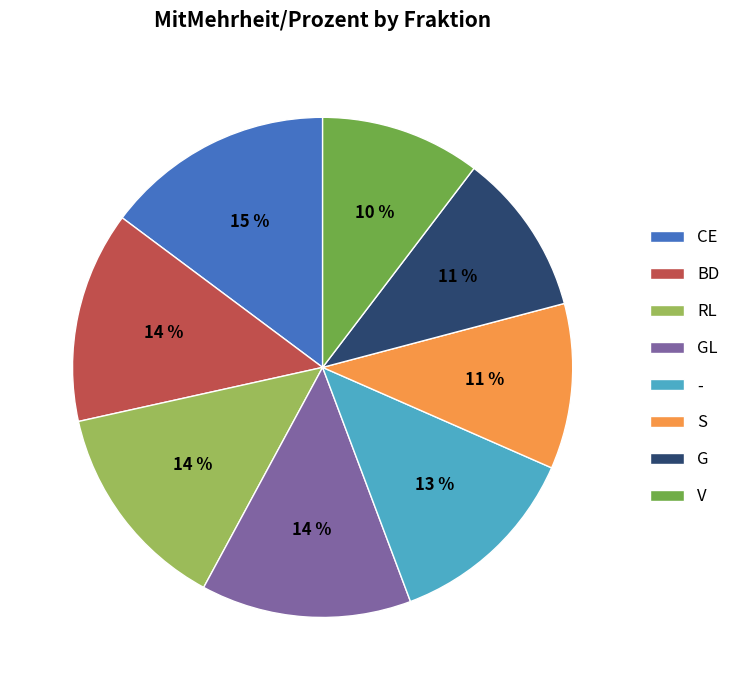

Count the number of slices in the pie.

8